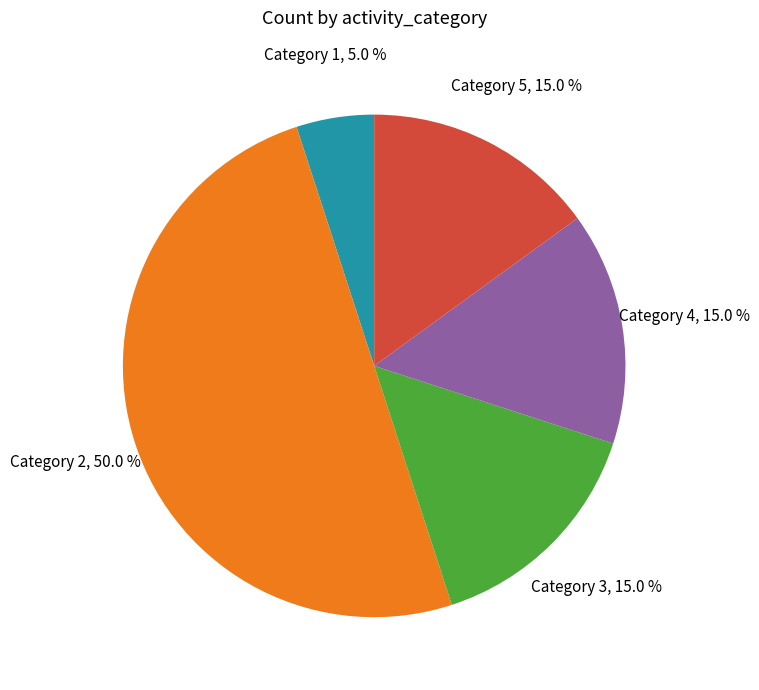

What is the ratio of the value at Category 3 to the value at Category 4?

1.0